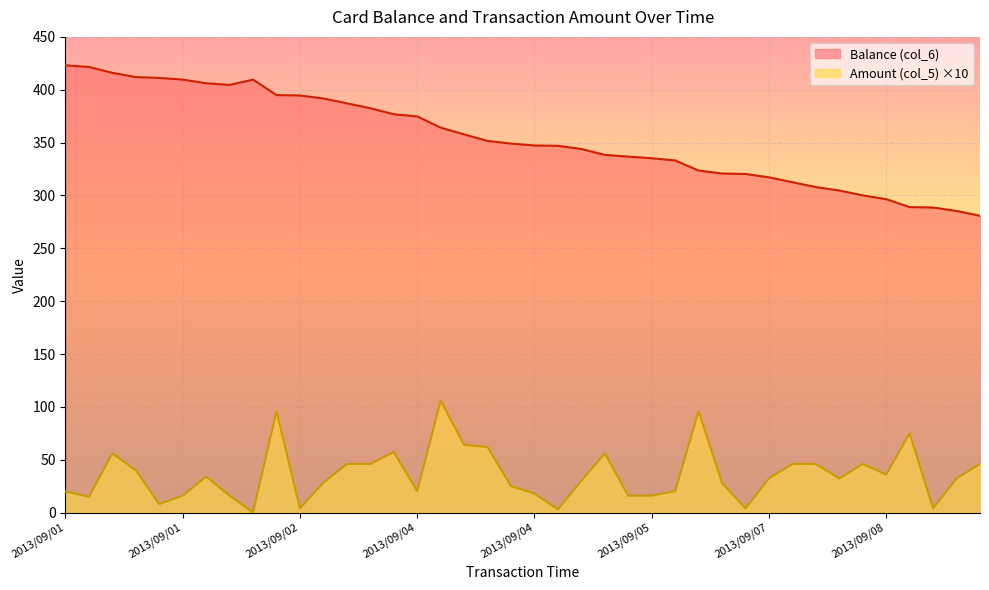

At which category is the sum across all series the highest?

2013/09/02 18:22:49